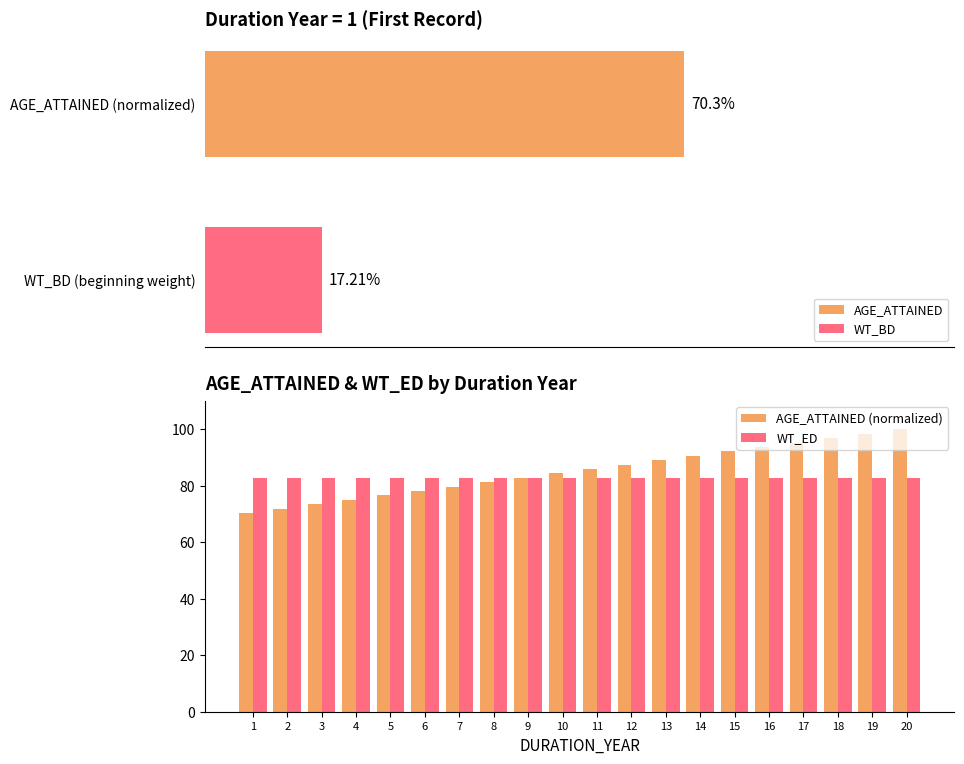

What is the difference between the maximum and minimum values in the AGE_ATTAINED (normalized) series?

29.7